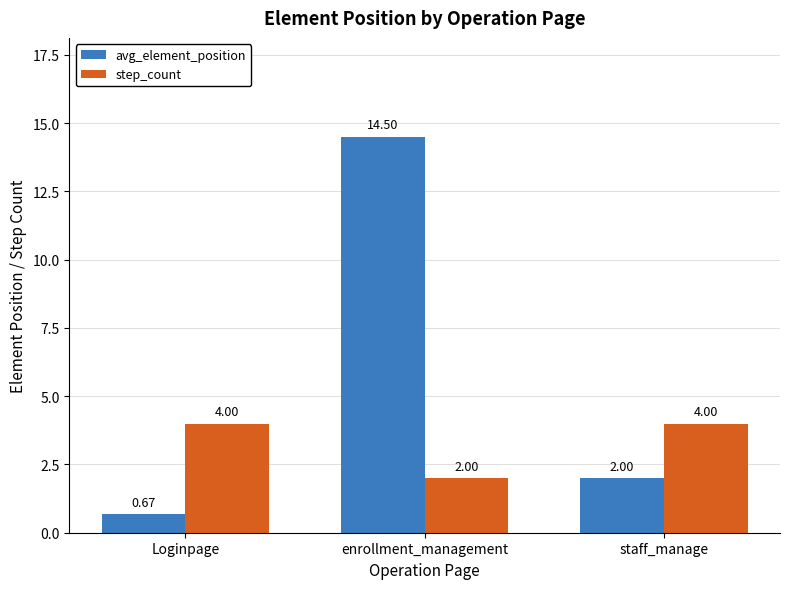

Which series has the widest spread of values?

avg_element_position